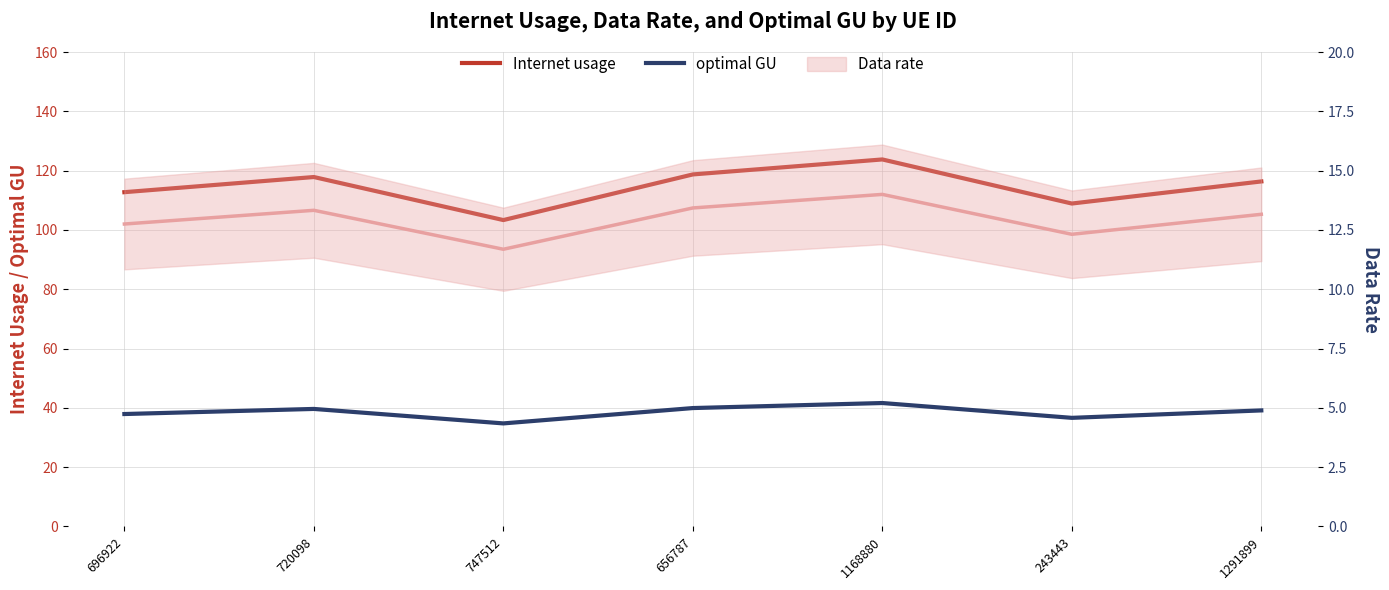

At which label does optimal GU reach its peak?

1168880